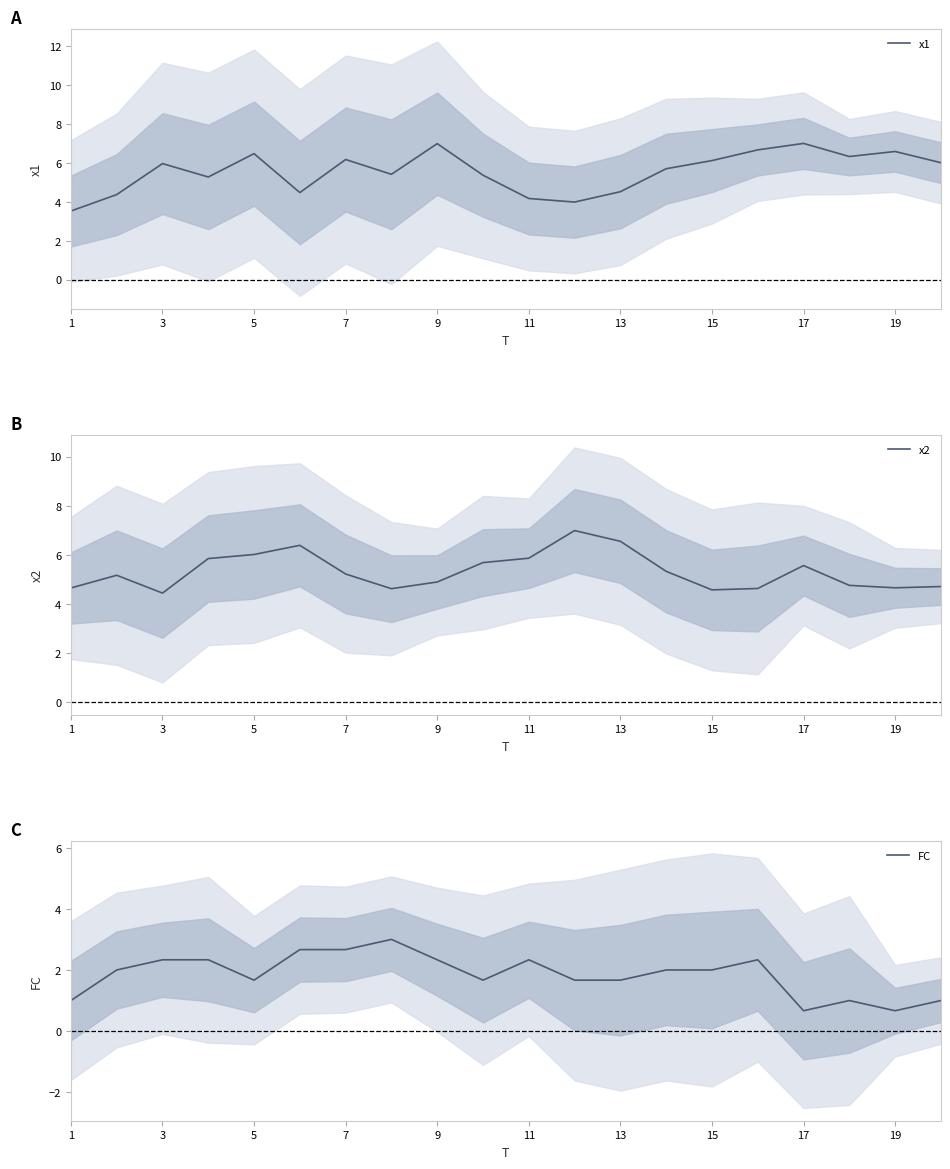

True or false: x2 has more than 0 points higher than both neighbors.

True